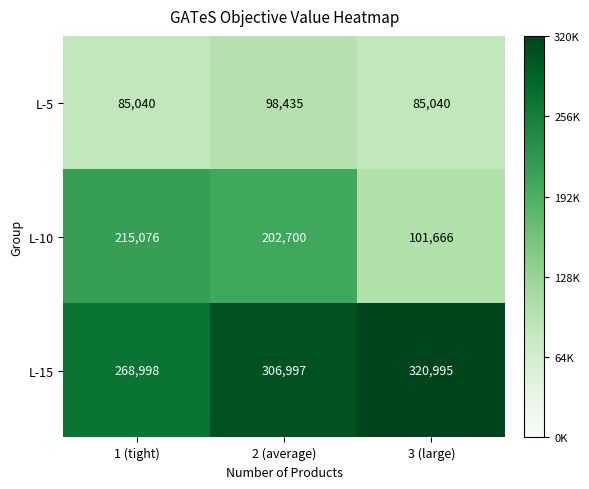

Count the number of categories in the chart.

3